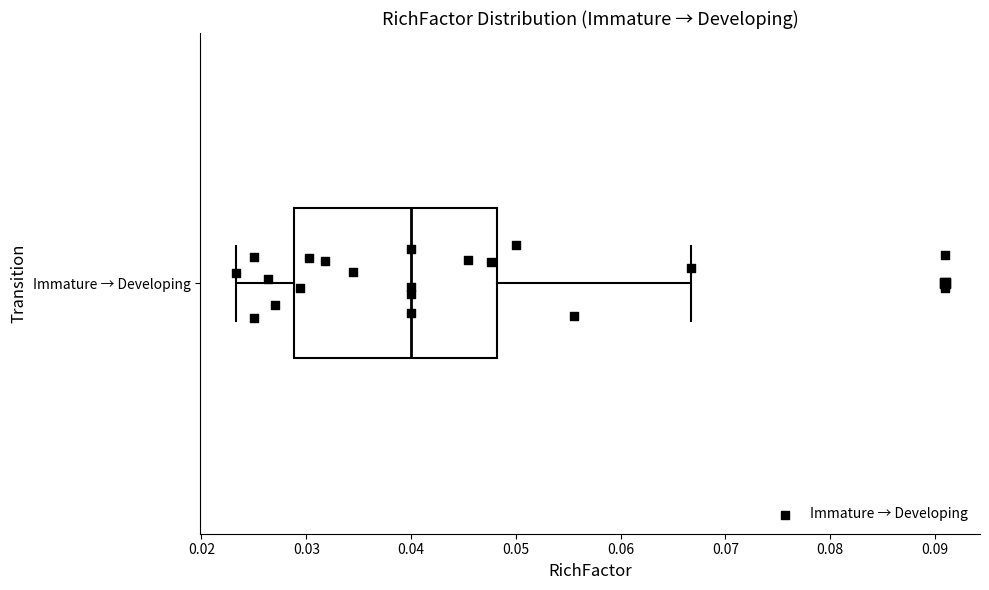

Read this box plot against the x-axis: the position of the median line, the range covered by the box, and the ends of both whiskers. The values are not printed on the chart, so give them approximately, as read against the axis.

median 0.040, box 0.029 to 0.048, whiskers 0.023 to 0.067